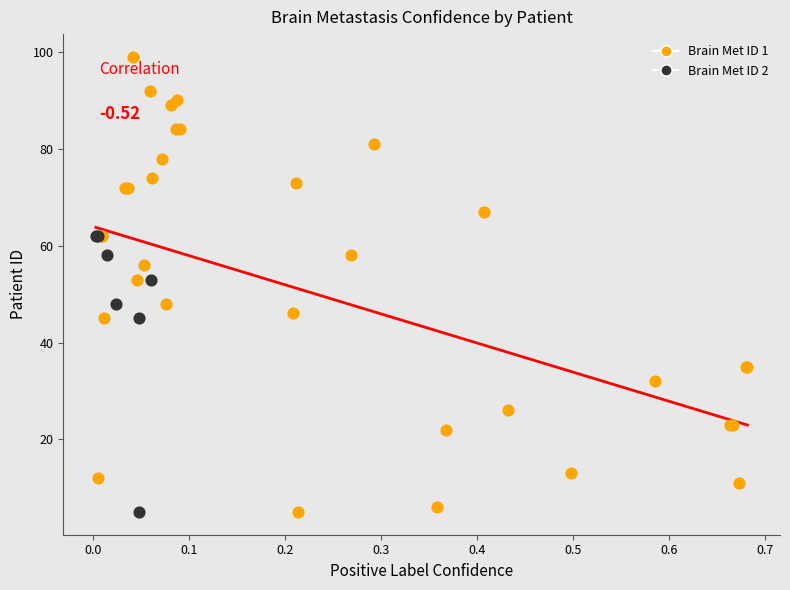

Which series contains the highest Y value?

Brain Met ID 1